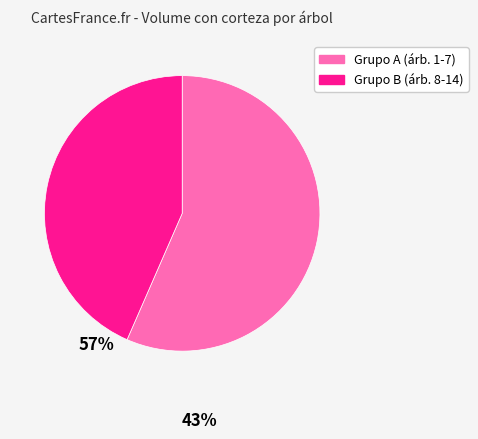

Is there any slice that represents more than half of the pie?

Yes